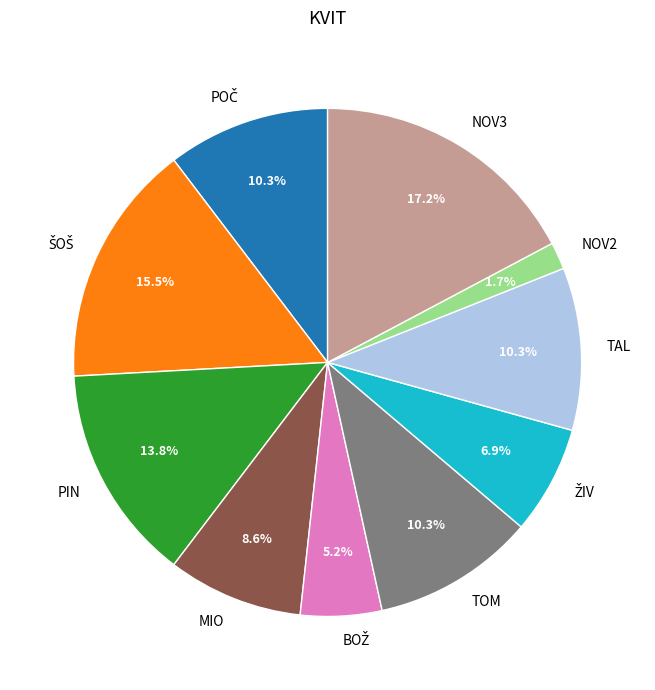

To the nearest percent, what is the average slice percentage?

10%